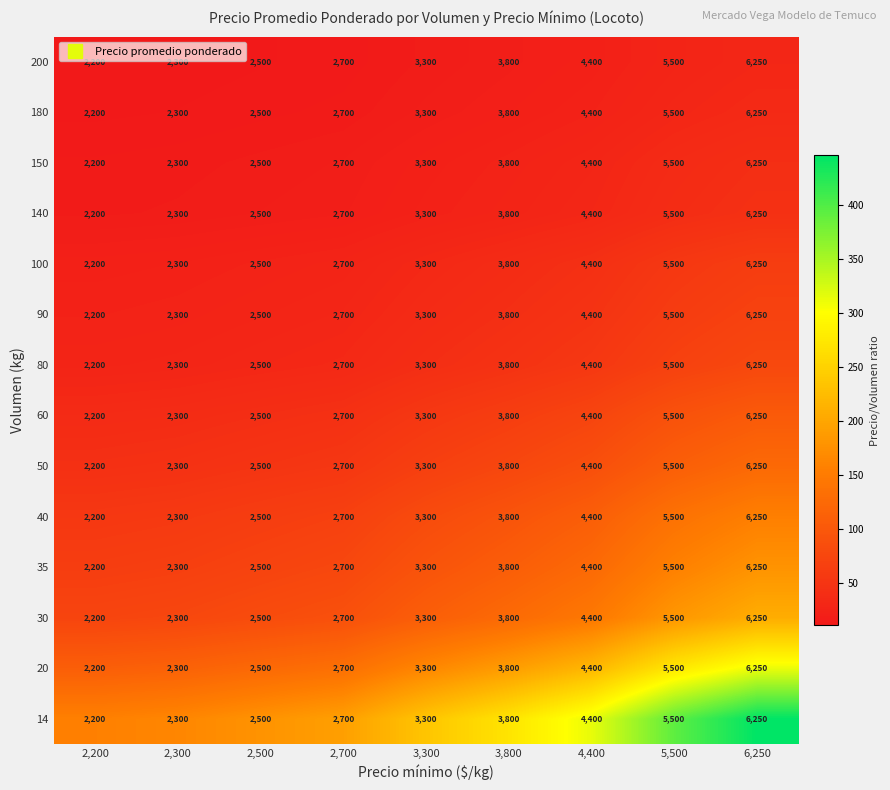

The 50 series shows 4120 at 2,300. True or false?

False